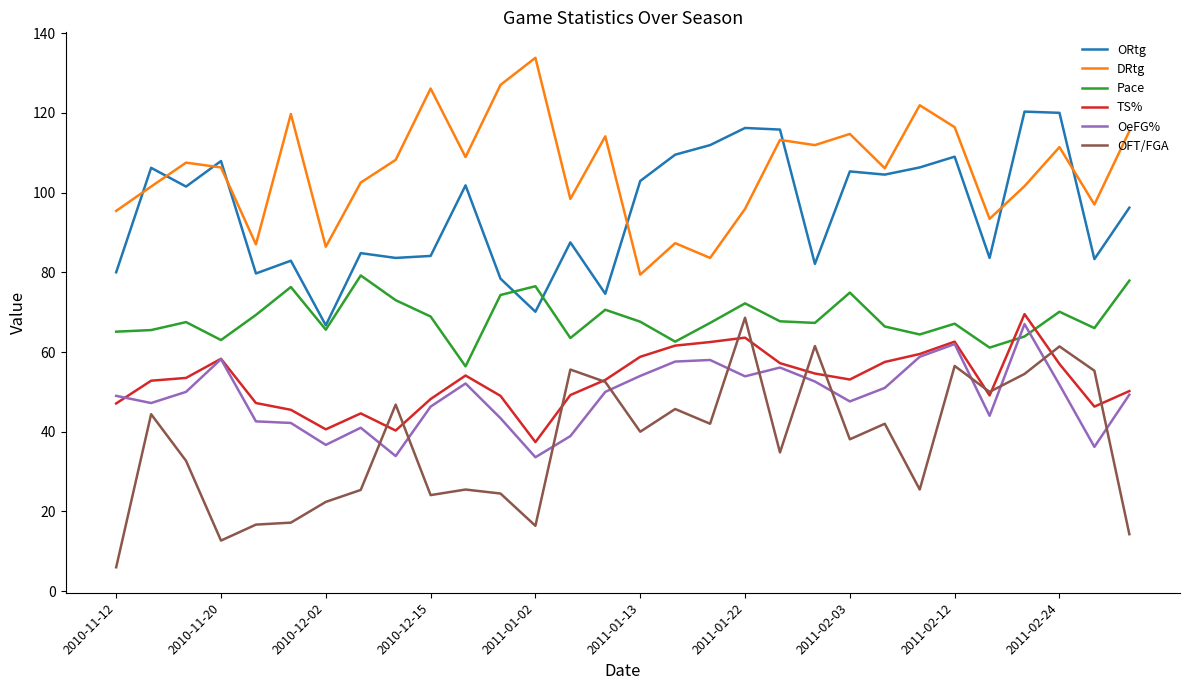

What is the minimum value for OFT/FGA?

6.0